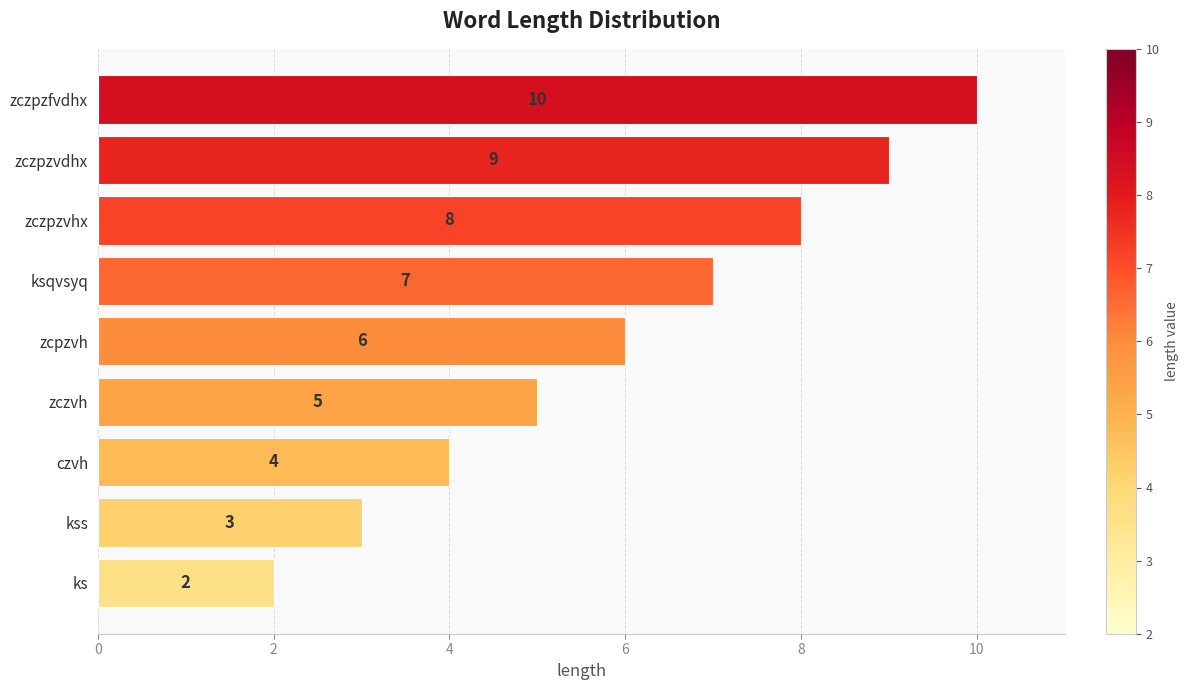

The value at zczpzvdhx is 9. True or false?

True